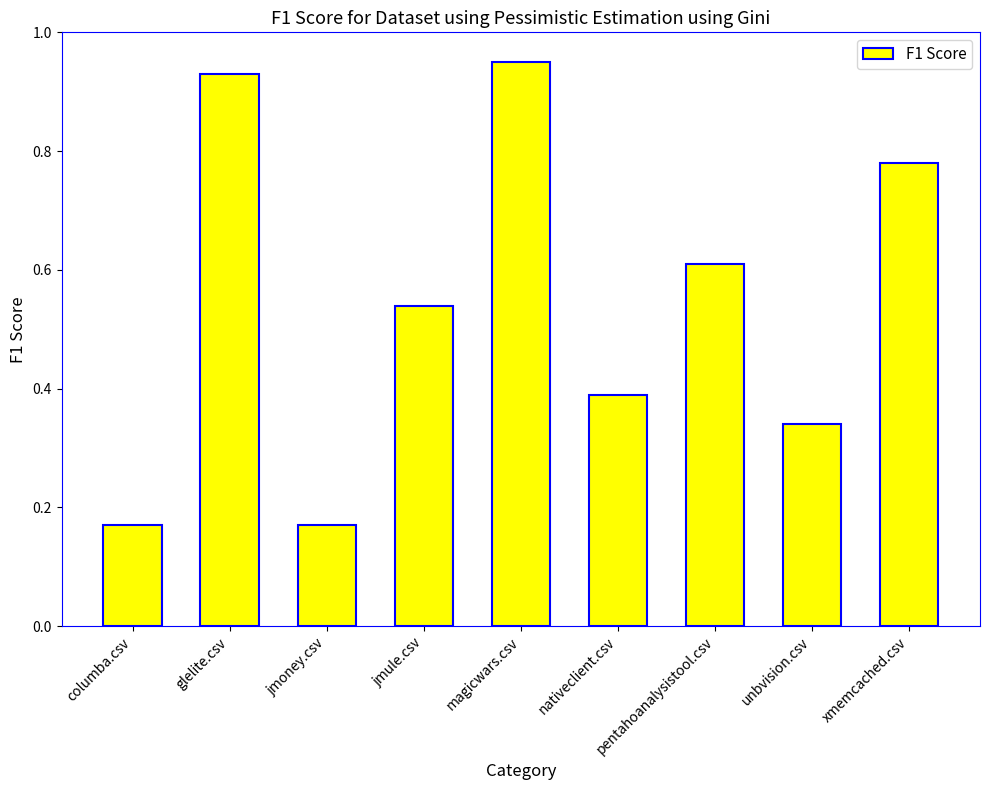

What is the sum of the values at glelite.csv and unbvision.csv?

1.3